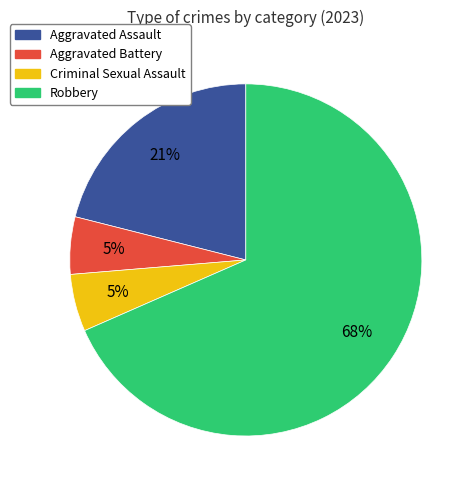

Does Robbery represent more than half of the total?

Yes